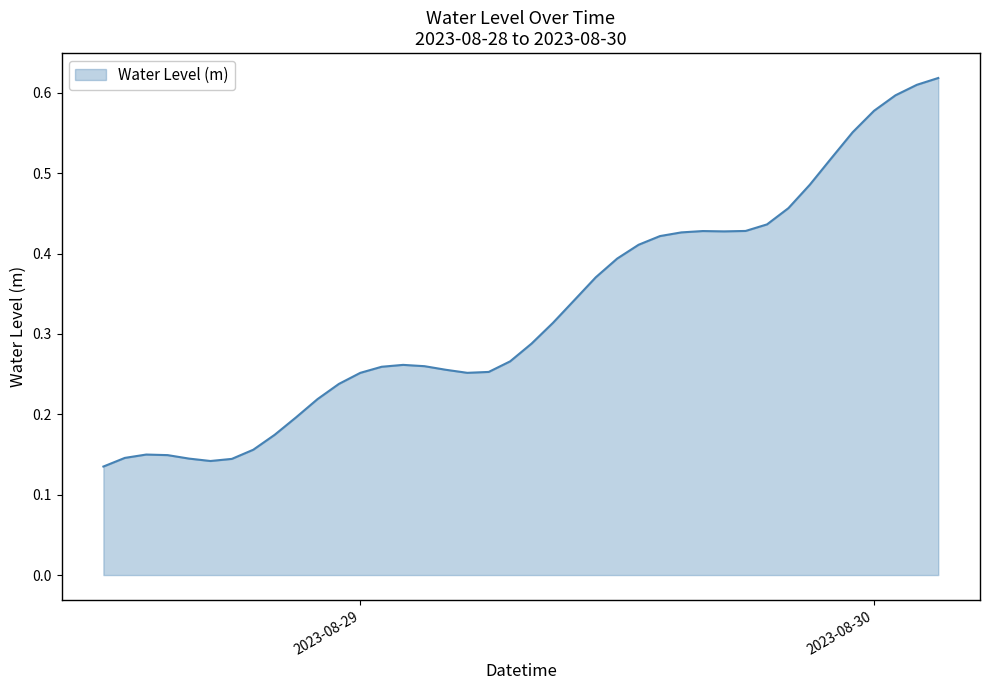

Does the chart display data point markers on the line(s)?

No